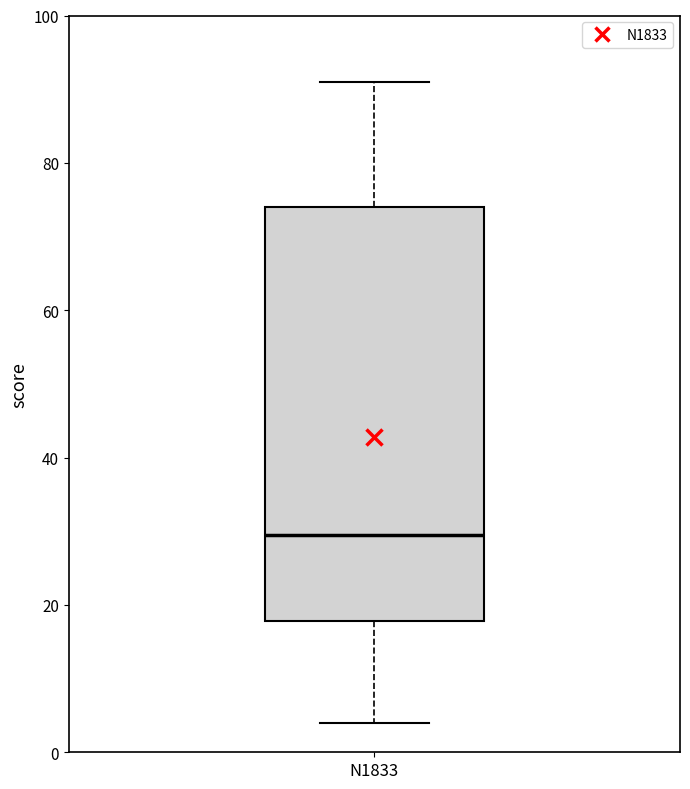

Transcribe this box plot: give where the median line is, the range the box spans, and where the two whiskers end, as read against the y-axis. The values are not printed on the chart, so give them approximately, as read against the axis.

median 30, box 18 to 74, whiskers 4 to 92